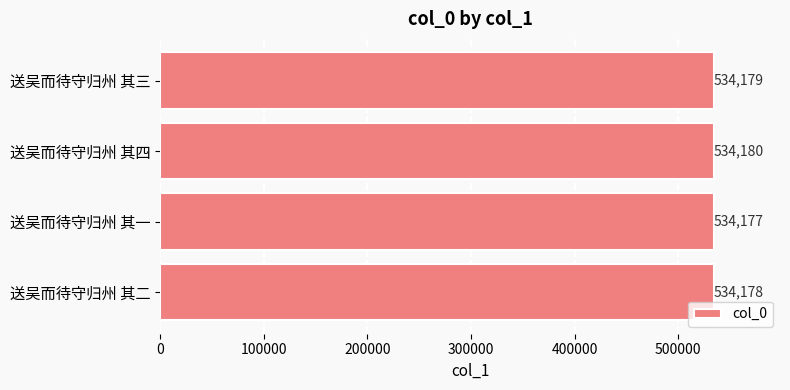

How many values are between 534178 and 534180?

3